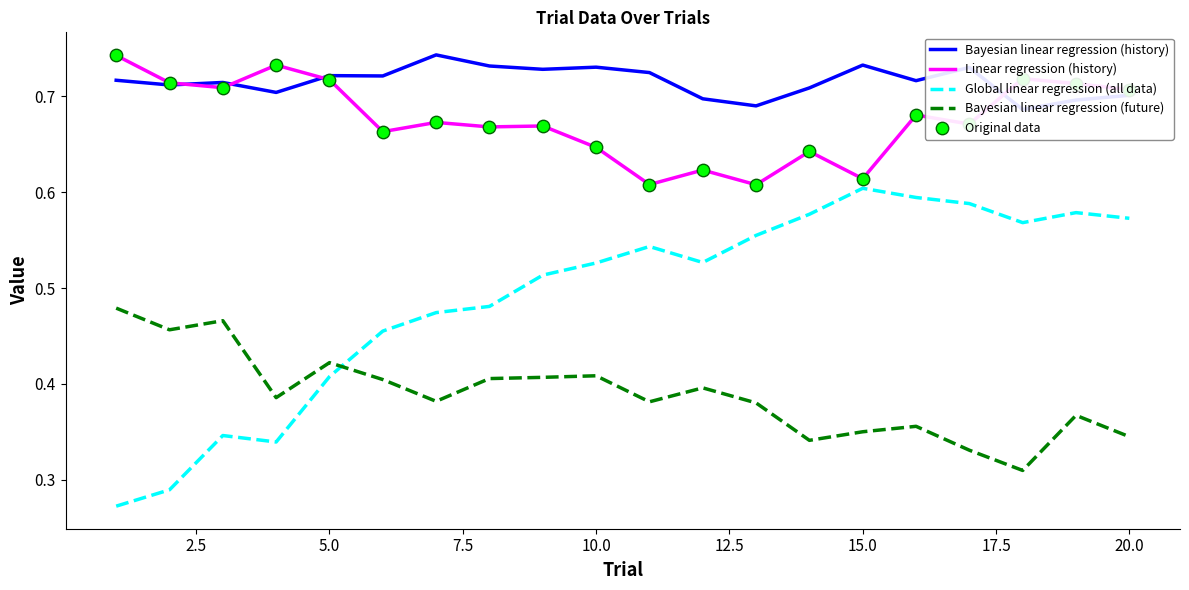

True or false: Bayesian linear regression (future) and Linear regression (history) cross at least once.

False